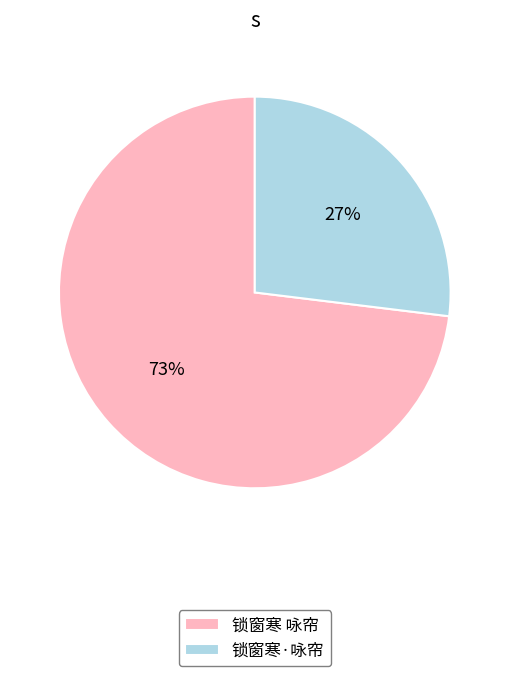

Is there a majority slice in this chart?

Yes